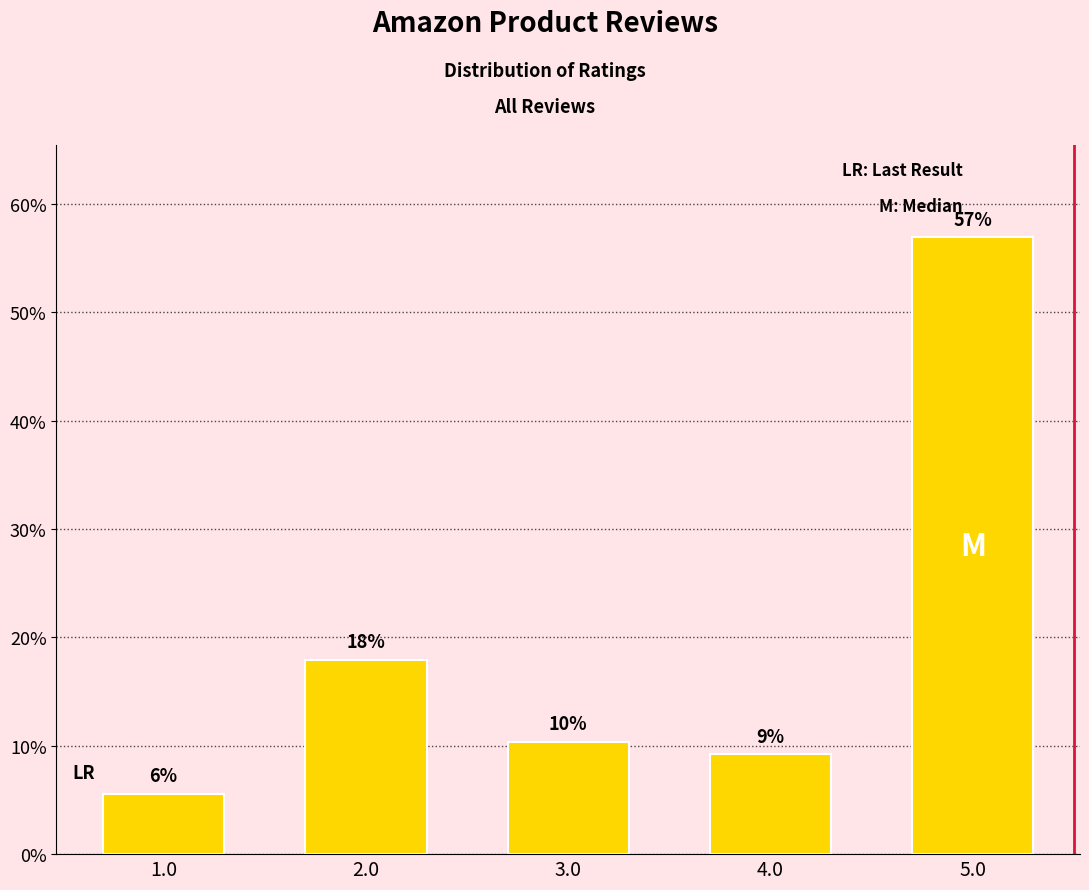

How many bars are there in total?

5